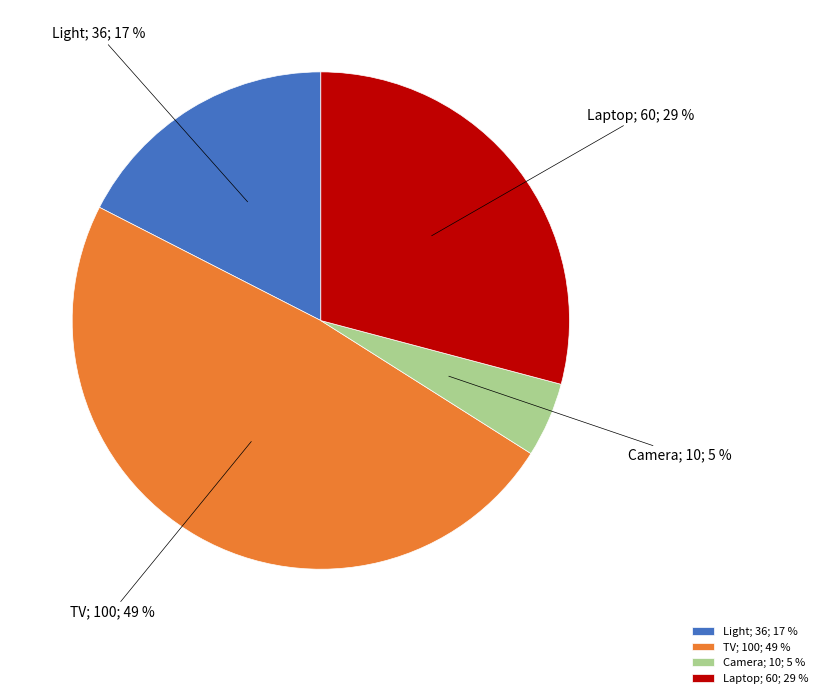

The Light slice represents 7% of the pie. True or false?

False